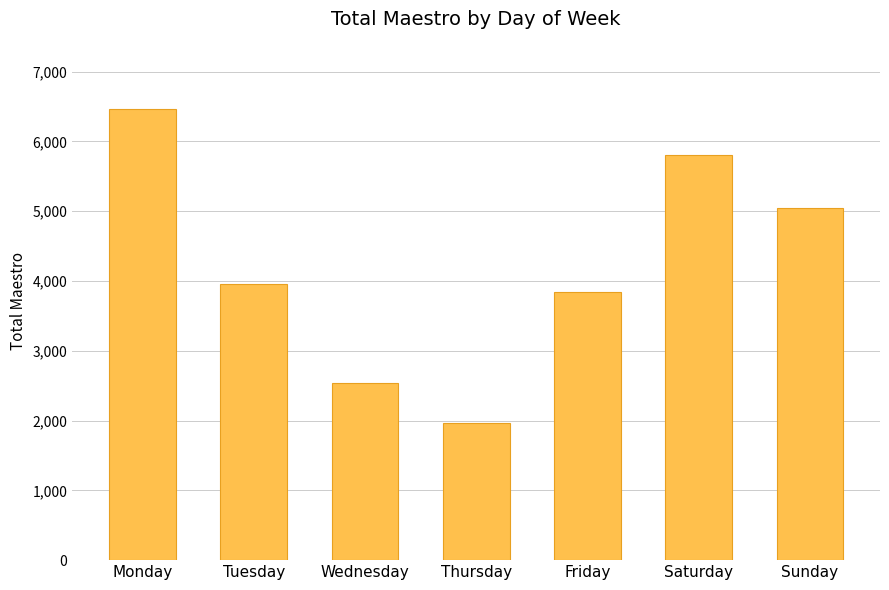

Are the bars horizontal?

No